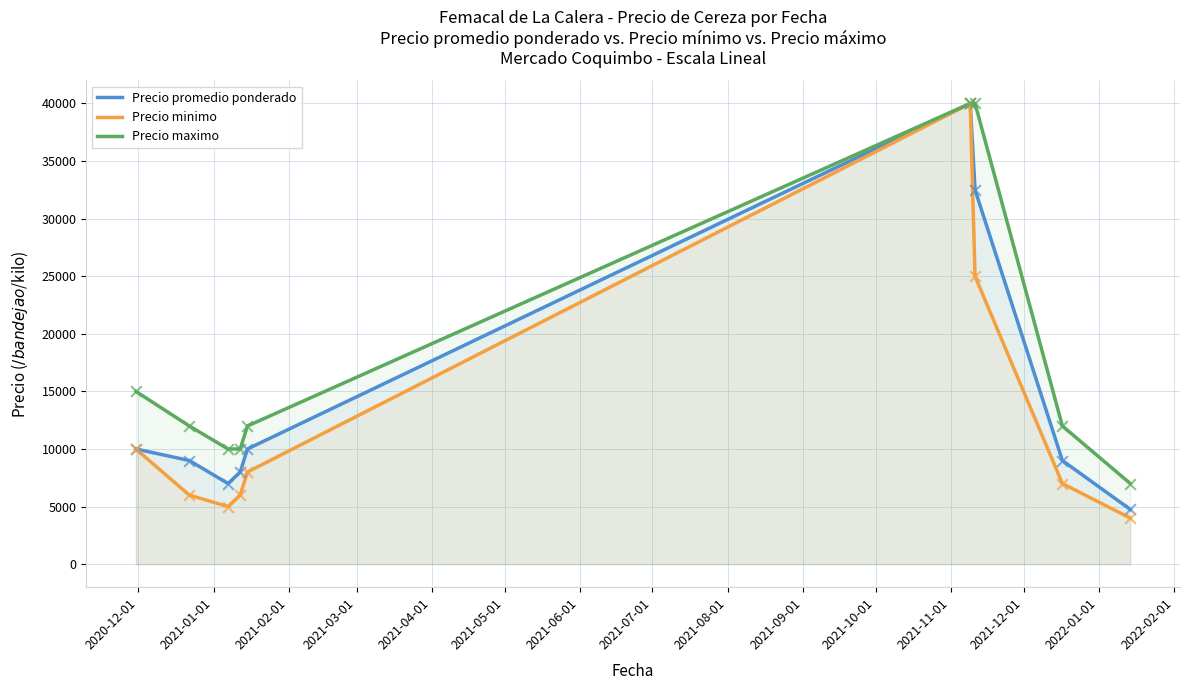

Which series has the largest total across all categories?

Precio maximo